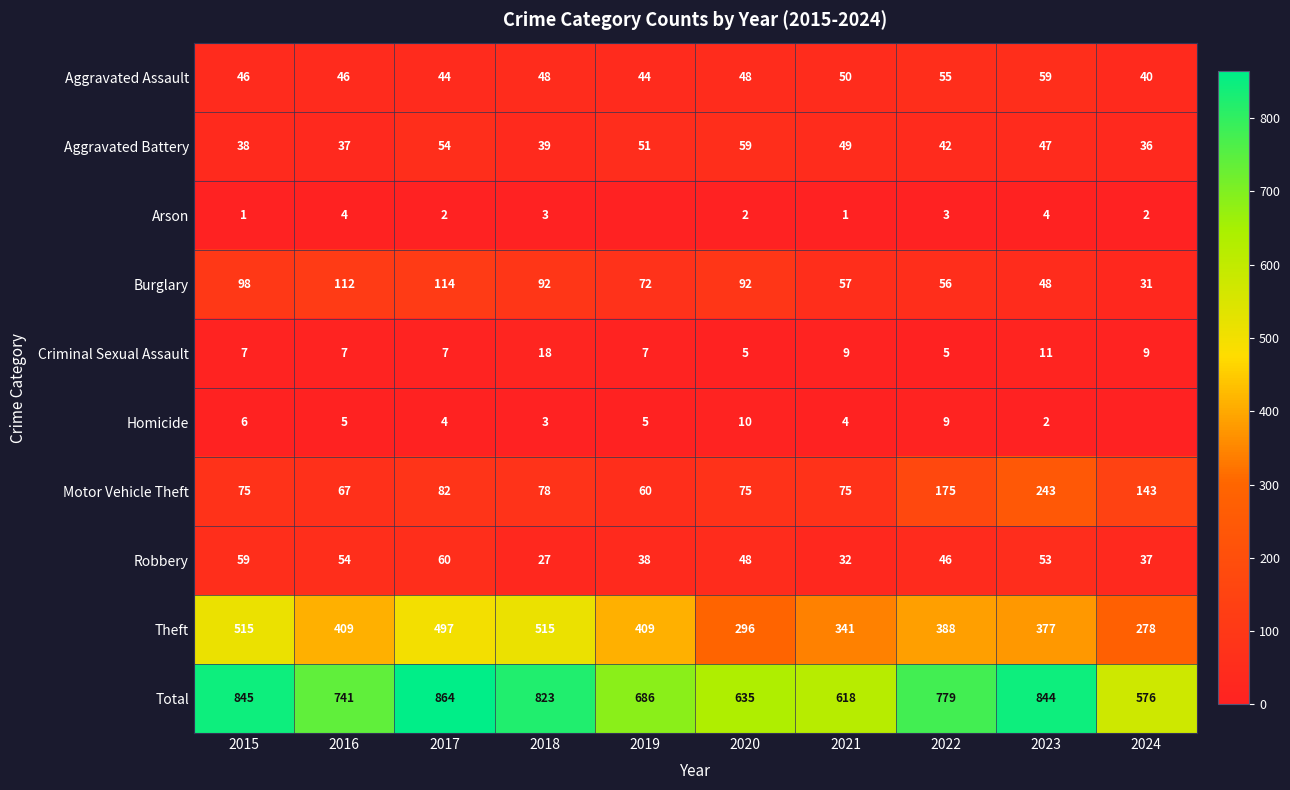

At which category does the chart reach its peak across all series?

2017